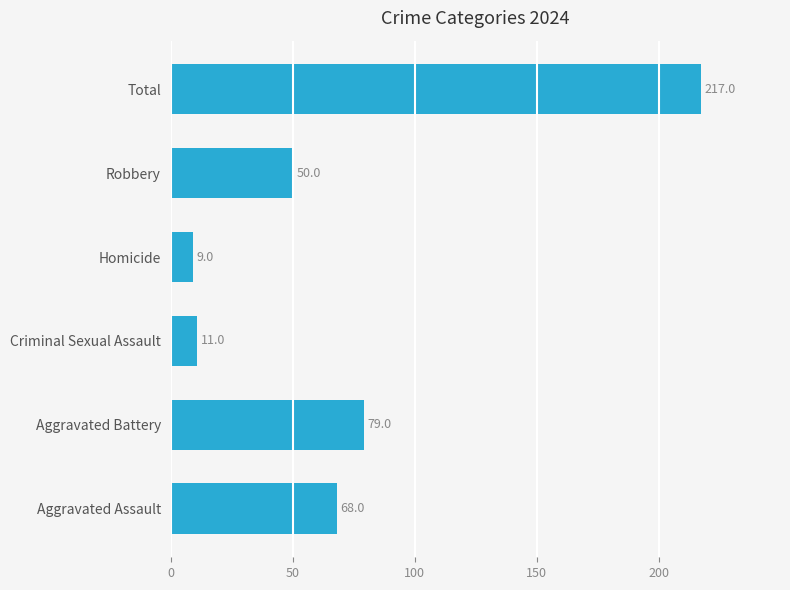

What is the minimum value shown in the chart?

9